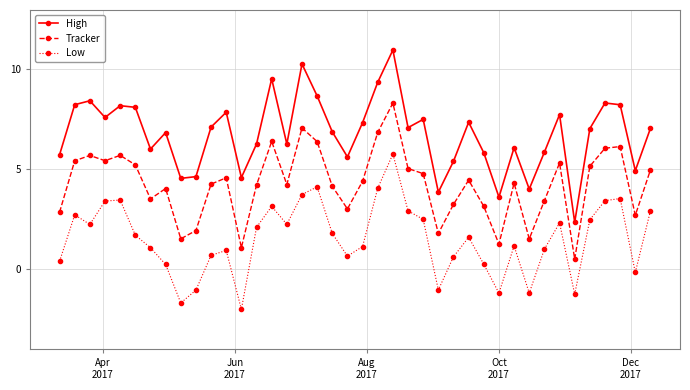

True or false: High and Tracker cross at least once.

False